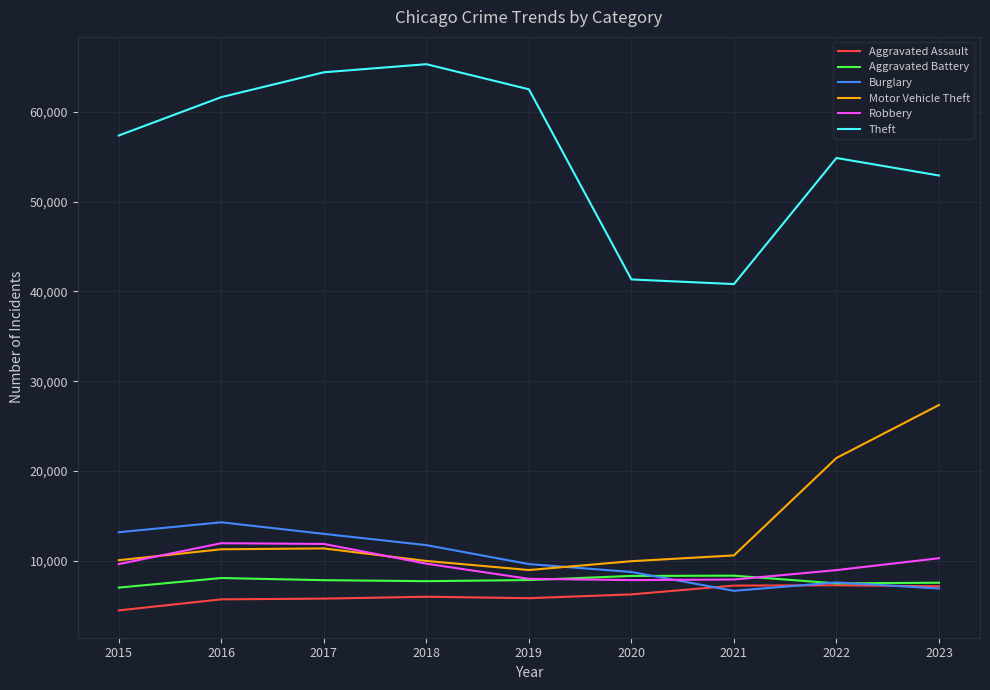

What value does the Burglary series have at 2022?

7595